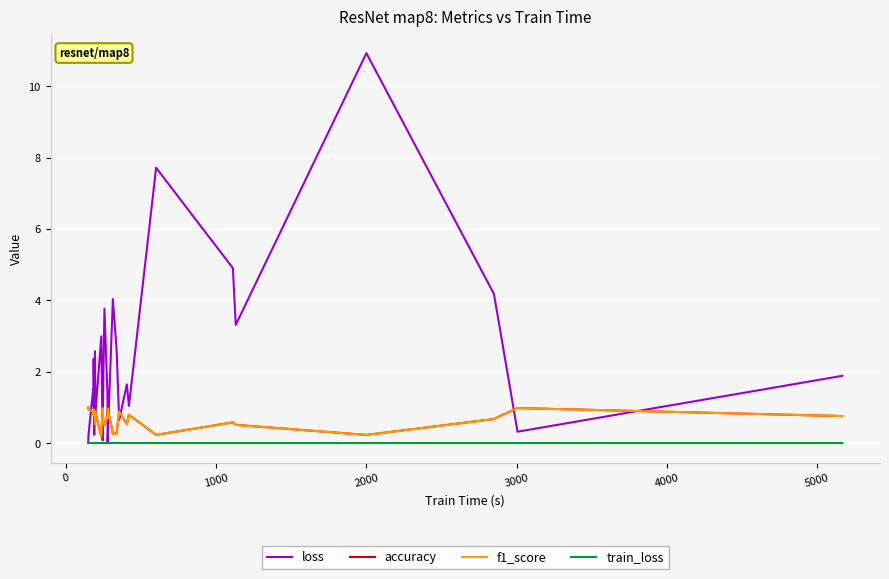

Which series has the widest spread of values?

loss